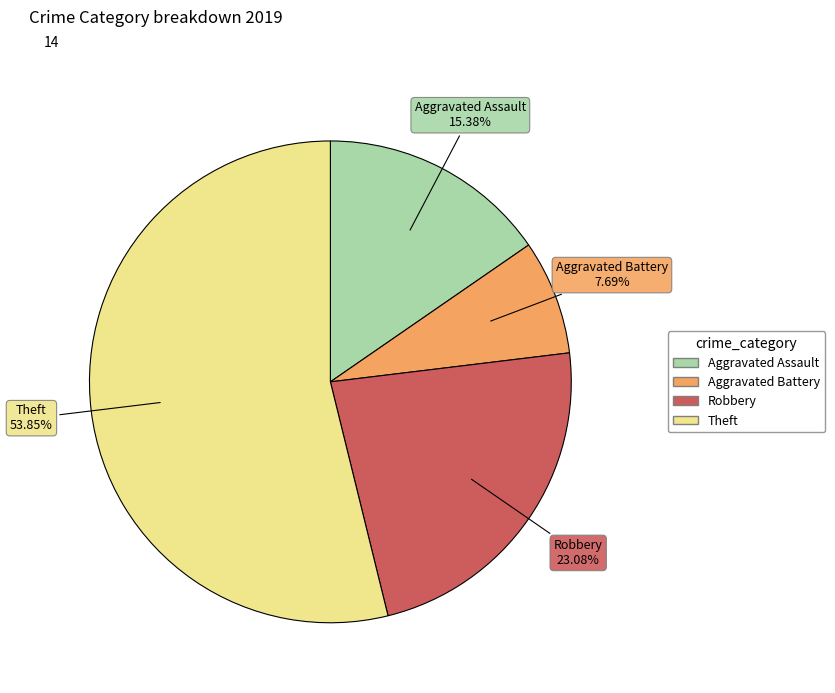

How much of the chart is everything except Robbery?

76.9%